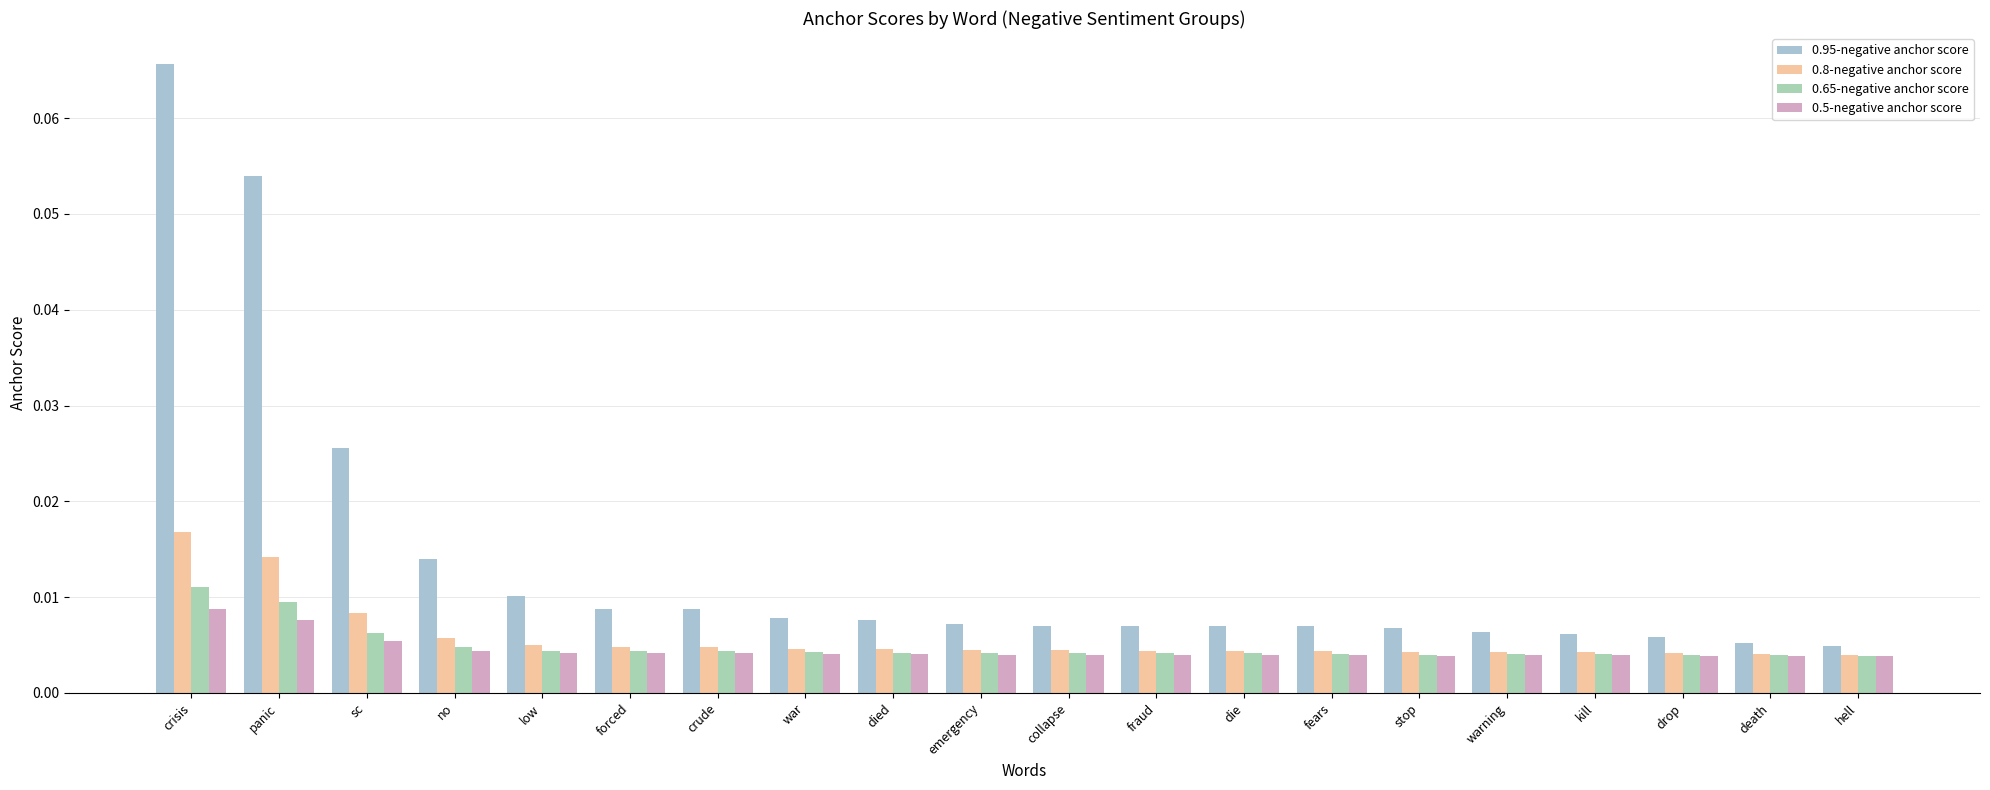

Does the chart contain stacked bars?

No